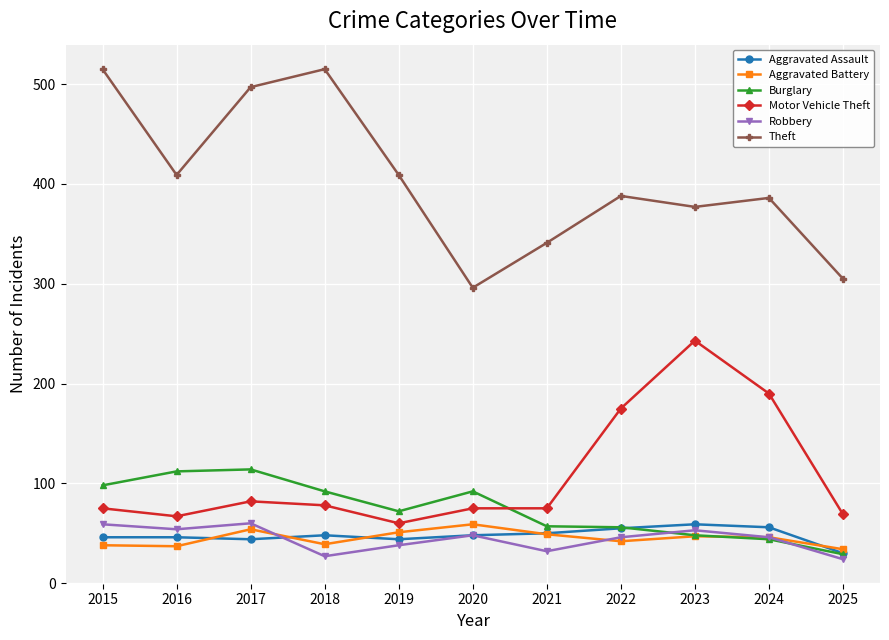

Count the number of categories in the chart.

11